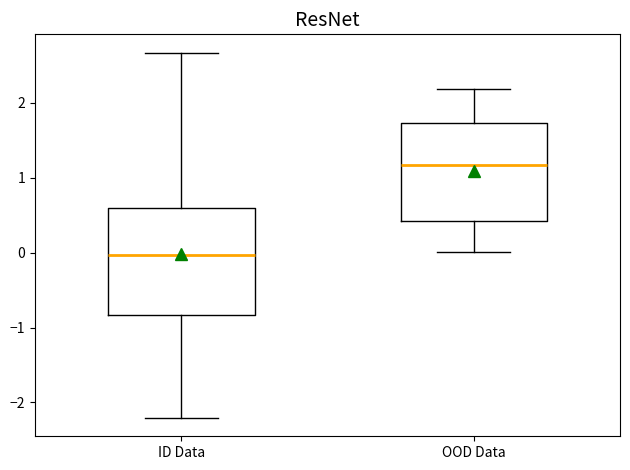

Which box's median line is the highest?

OOD Data